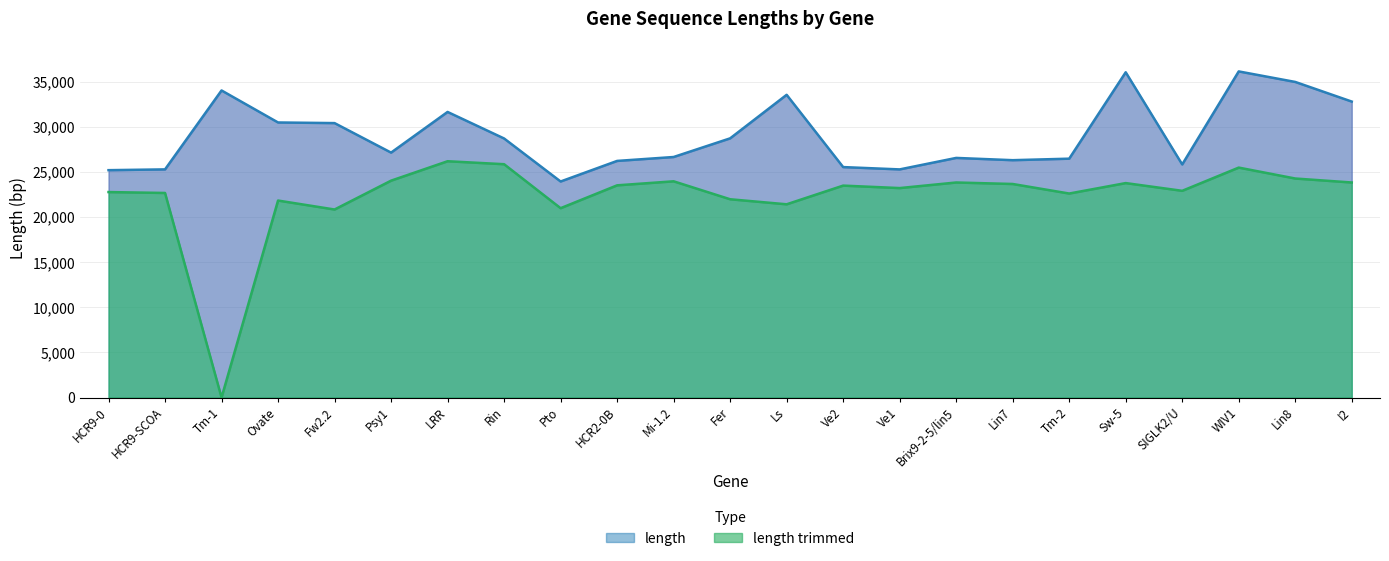

What is the value of the length point at the 15th from the left?

25293